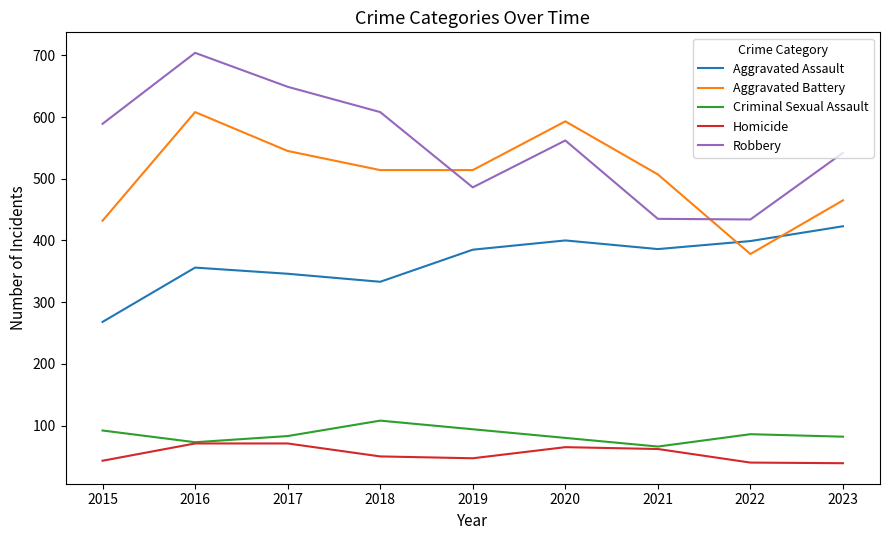

Which category has the highest value across all series?

2016